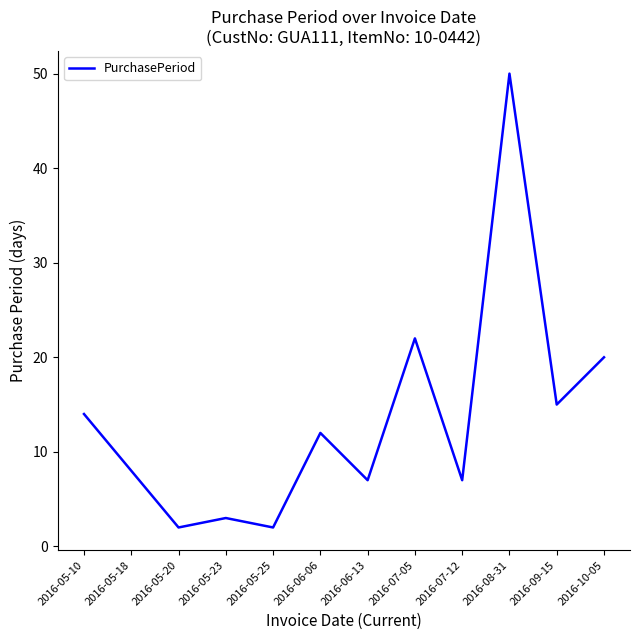

Which category has the highest value across all series?

2016-08-31